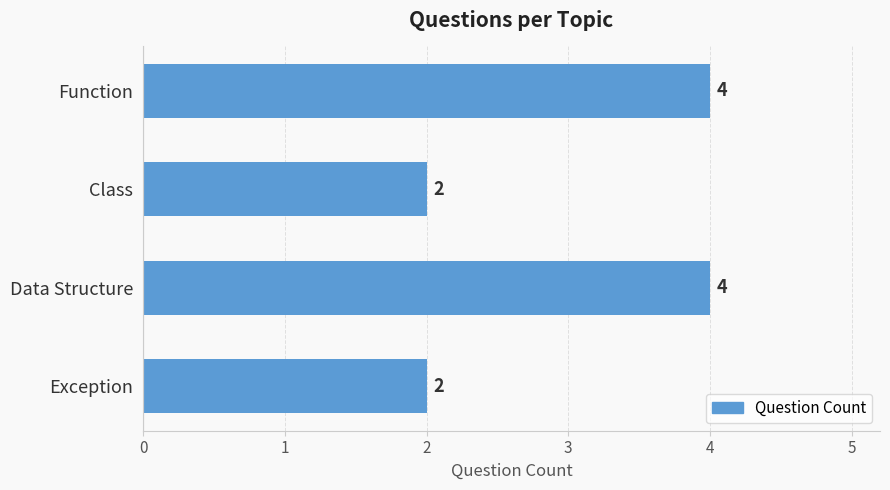

Are the bars horizontal?

Yes